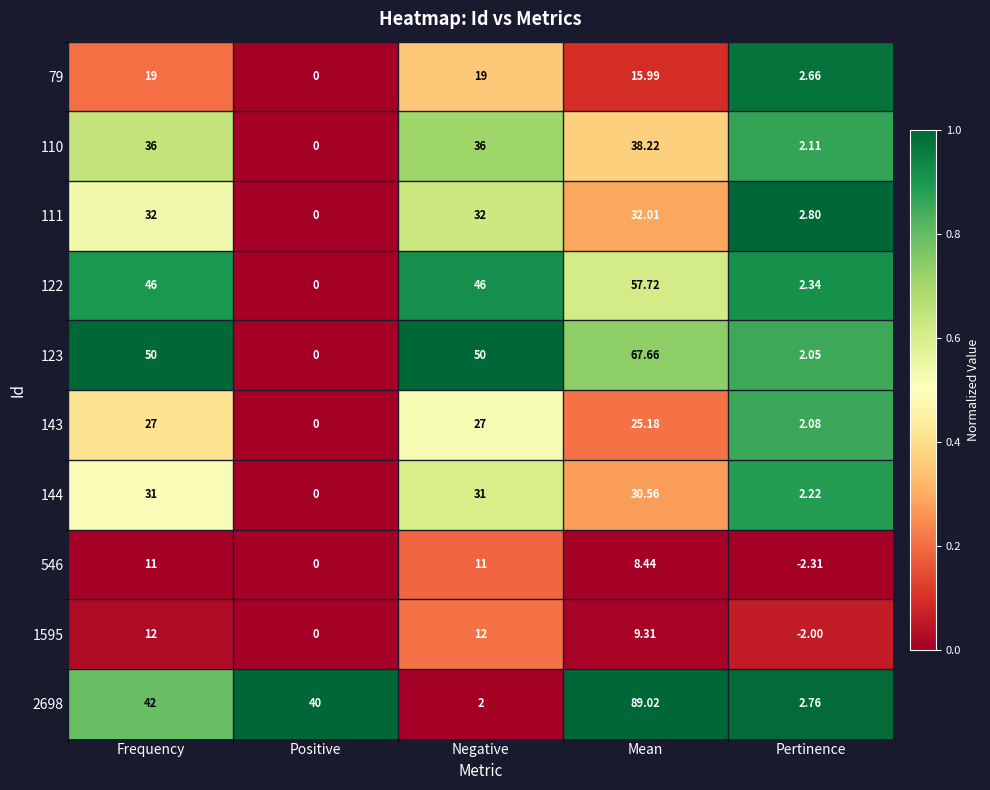

Count the number of categories in the chart.

5